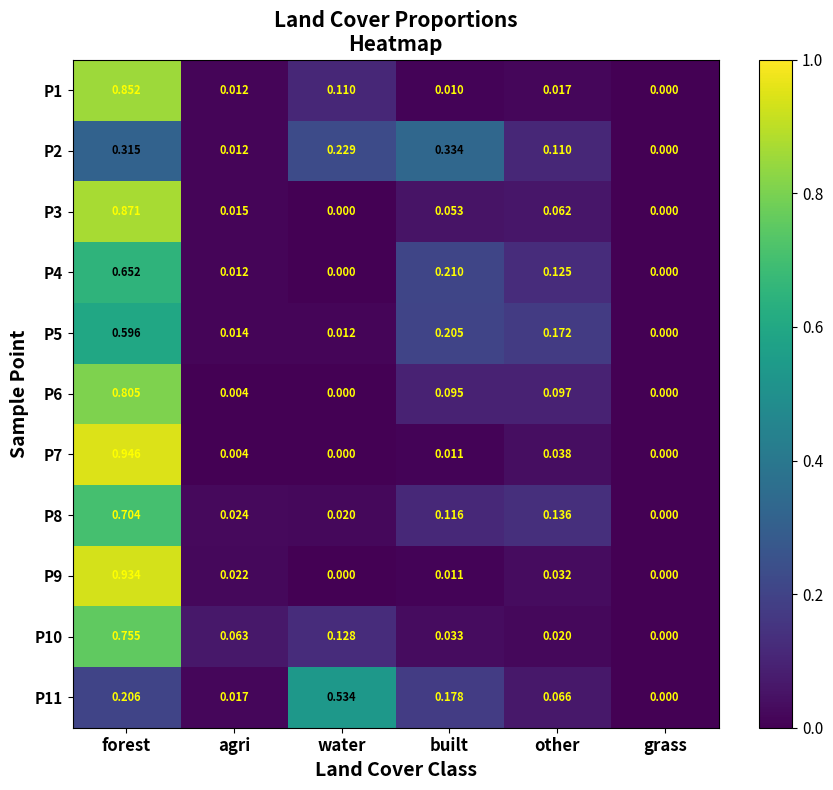

At which category is the sum across all series the highest?

forest